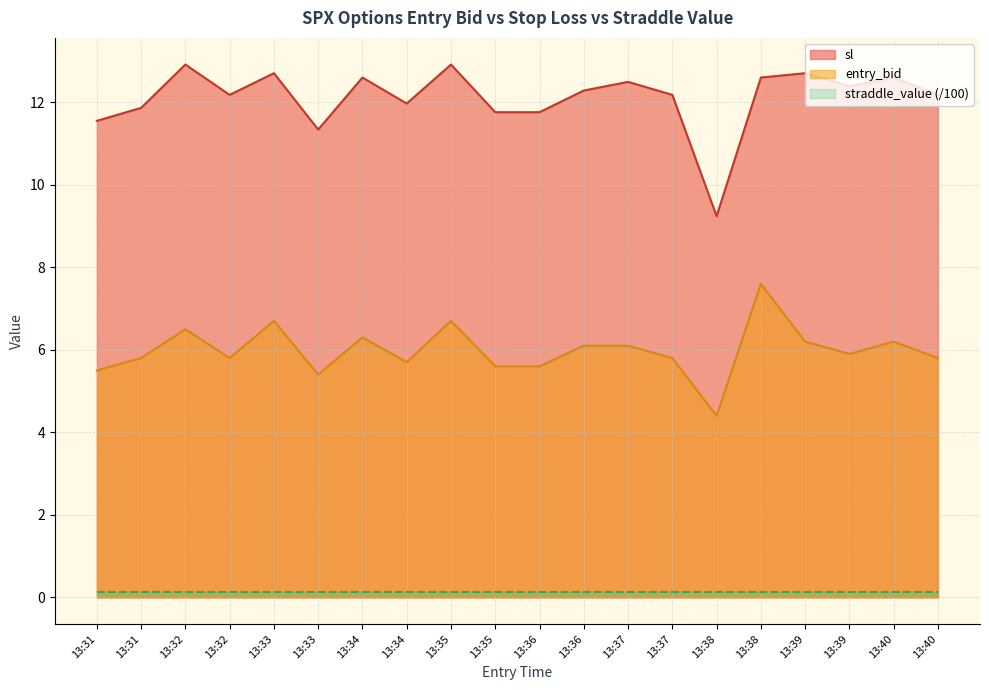

What is the sum of the entry_bid values at 13:32 and 13:38?

13.4